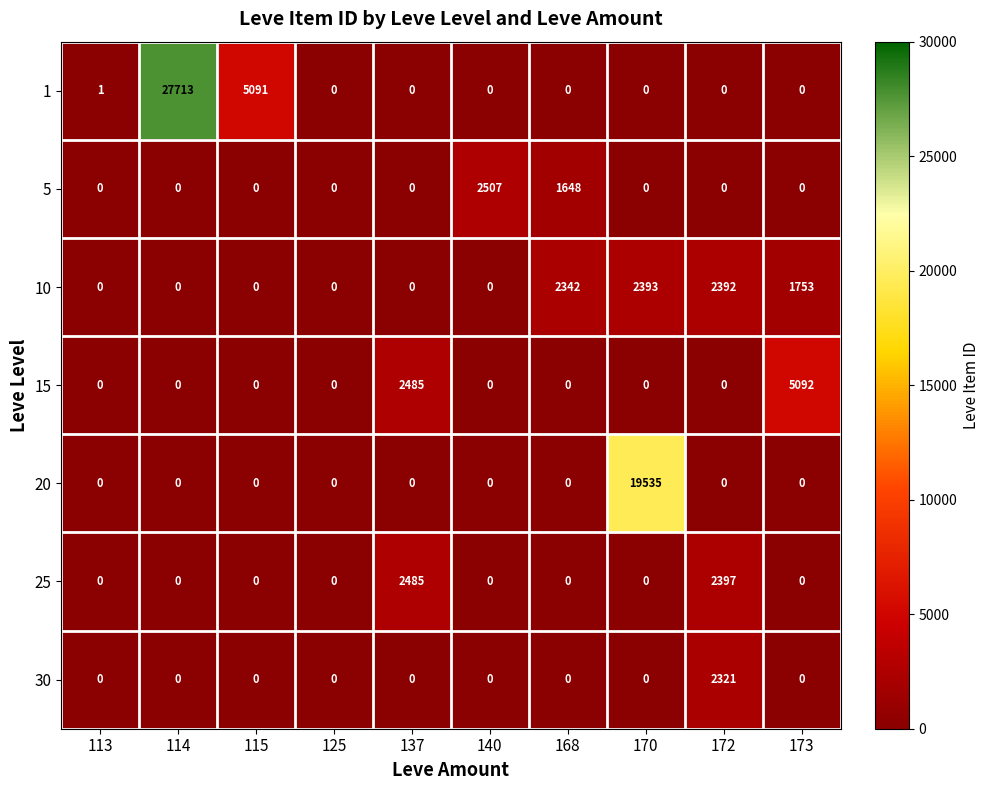

The value of 10 at 172 is 2392. True or false?

True